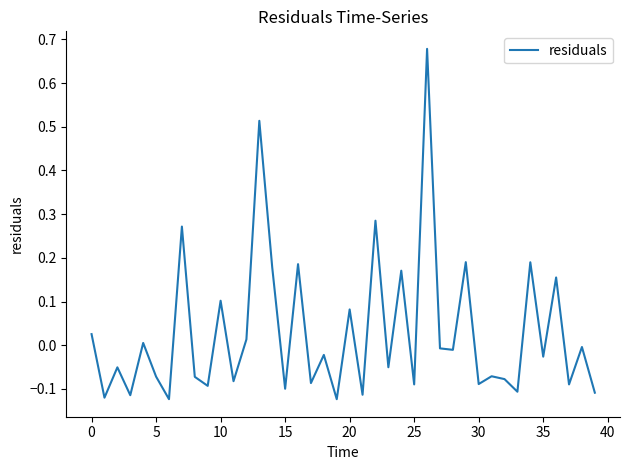

What is the difference between the maximum and minimum values?

0.8